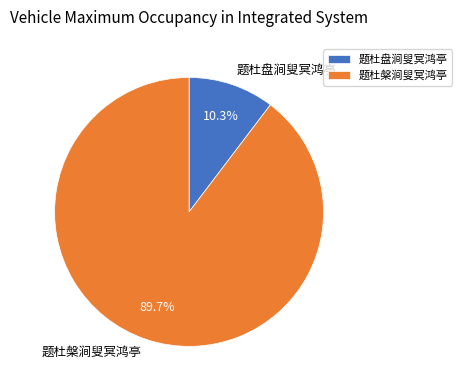

Rank the categories by value from lowest to highest.

题杜盘涧叟冥鸿亭, 题杜槃涧叟冥鸿亭